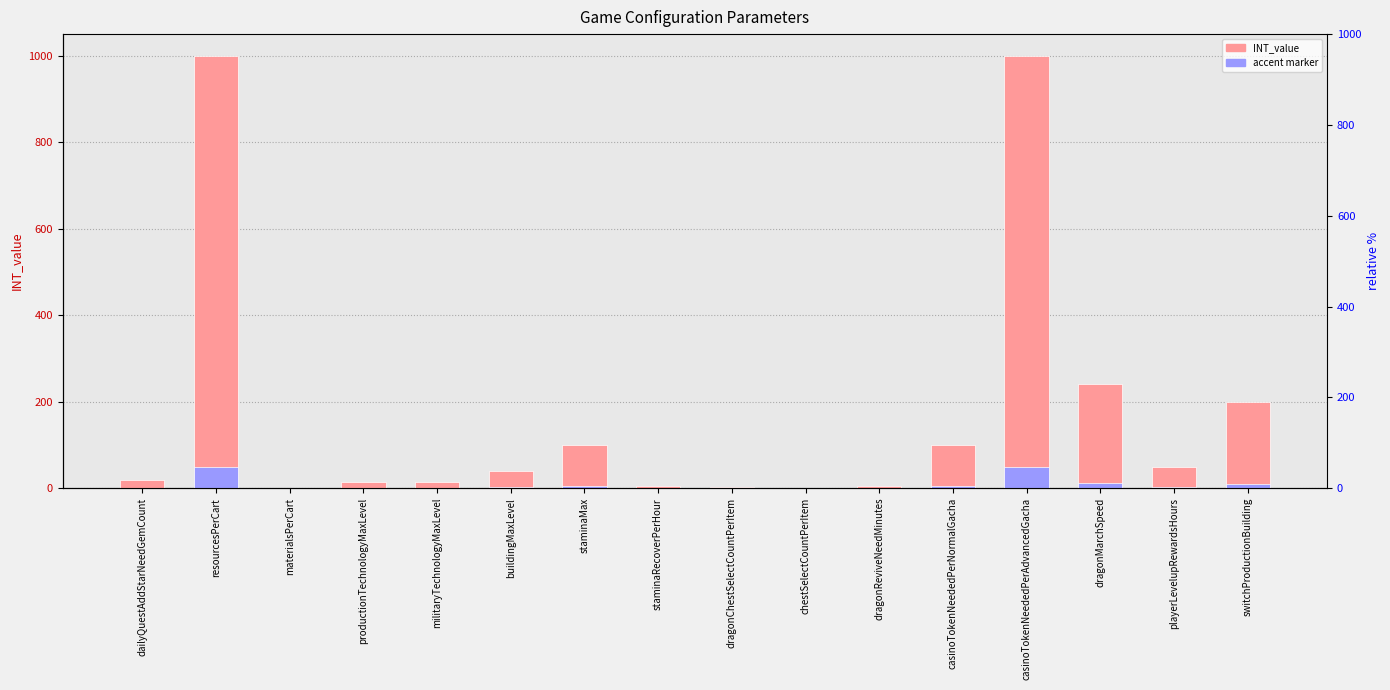

At how many categories does at least one series exceed 548?

2